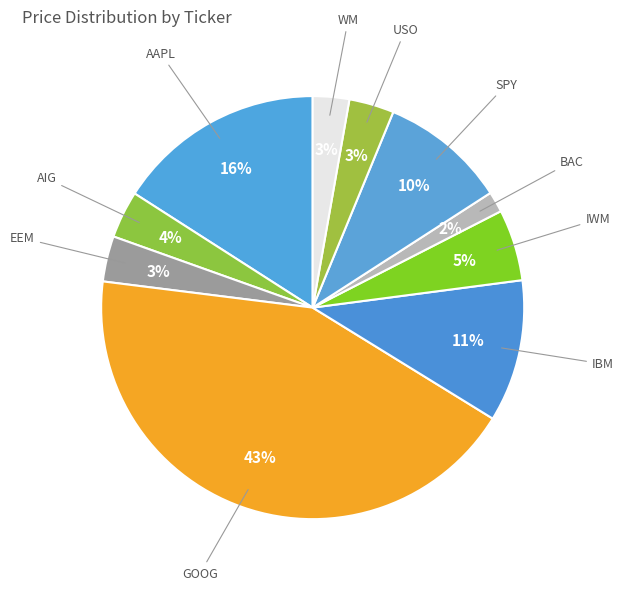

Approximately how many times larger is the value at AAPL compared to SPY?

1.6